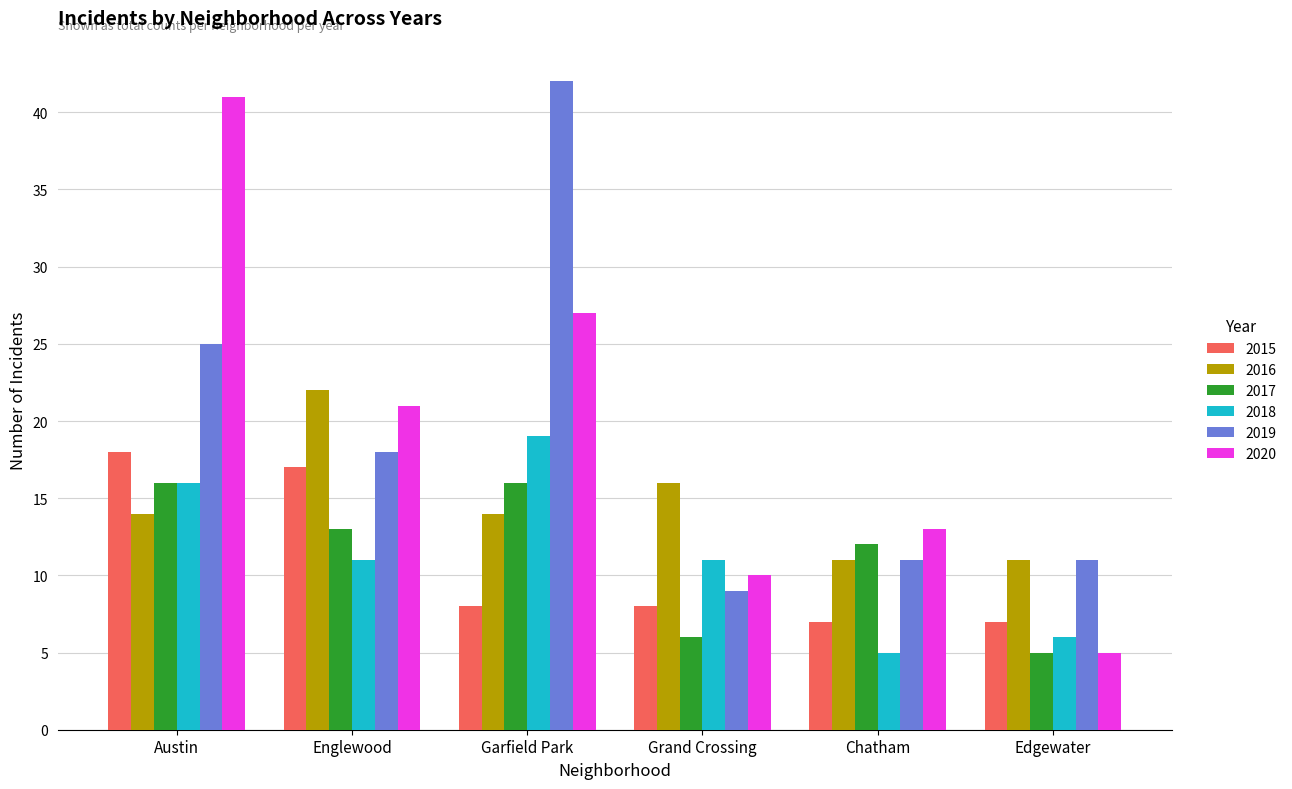

Reading right to left, what are all the values shown in this chart?

2015: Edgewater=7	Chatham=7	Grand Crossing=8	Garfield Park=8	Englewood=17	Austin=18
2016: Edgewater=11	Chatham=11	Grand Crossing=16	Garfield Park=14	Englewood=22	Austin=14
2017: Edgewater=5	Chatham=12	Grand Crossing=6	Garfield Park=16	Englewood=13	Austin=16
2018: Edgewater=6	Chatham=5	Grand Crossing=11	Garfield Park=19	Englewood=11	Austin=16
2019: Edgewater=11	Chatham=11	Grand Crossing=9	Garfield Park=42	Englewood=18	Austin=25
2020: Edgewater=5	Chatham=13	Grand Crossing=10	Garfield Park=27	Englewood=21	Austin=41